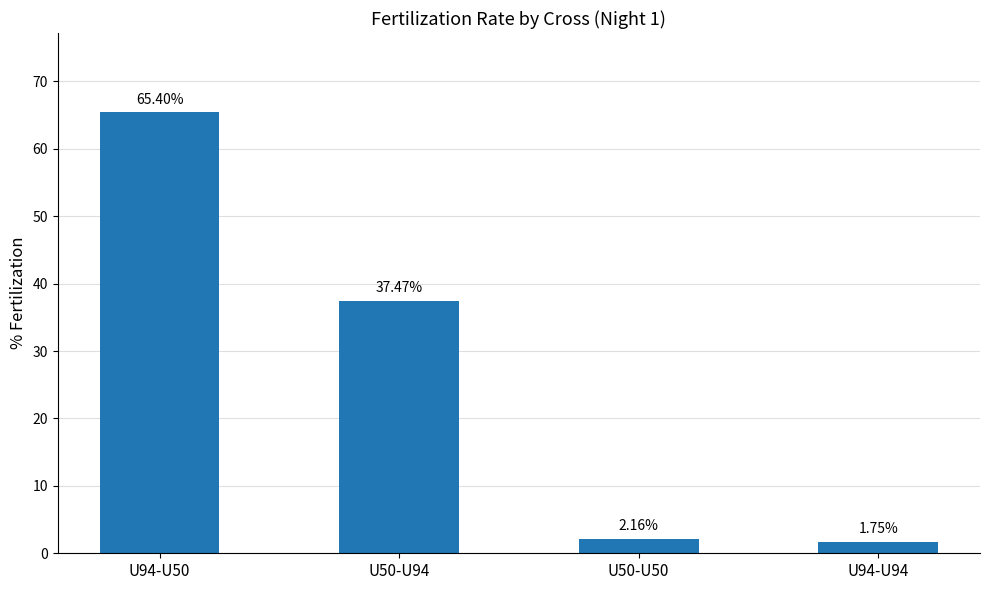

At which category does the chart reach its peak across all series?

U94-U50